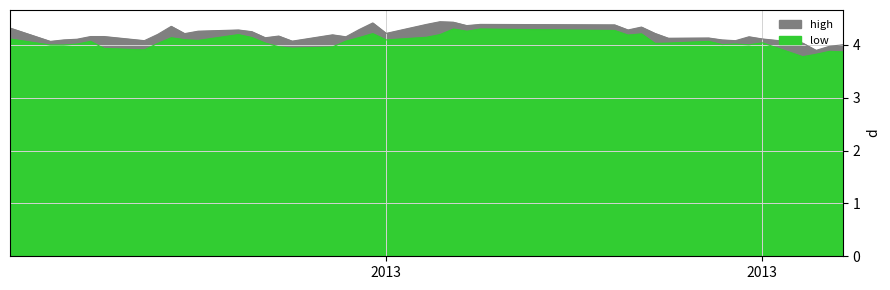

List the series in order of their peak value, highest first.

high, low